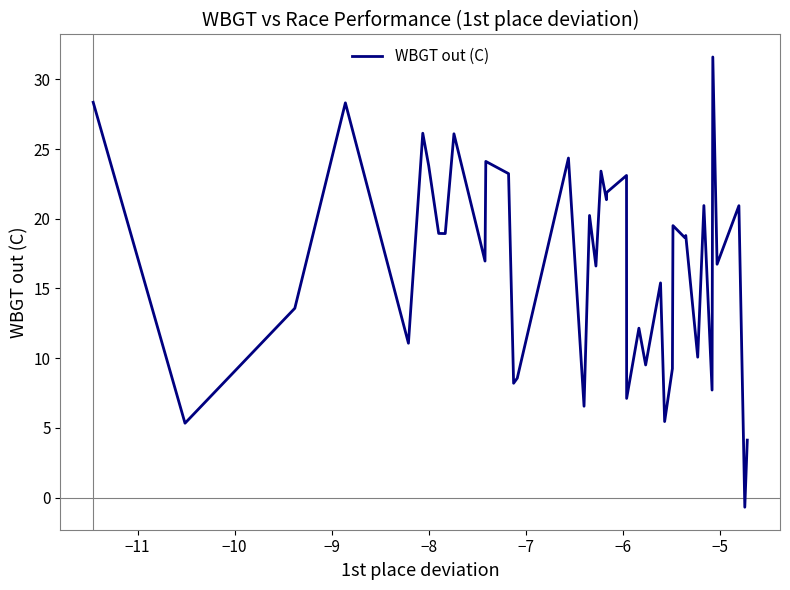

What is the maximum value shown in the chart?

31.6